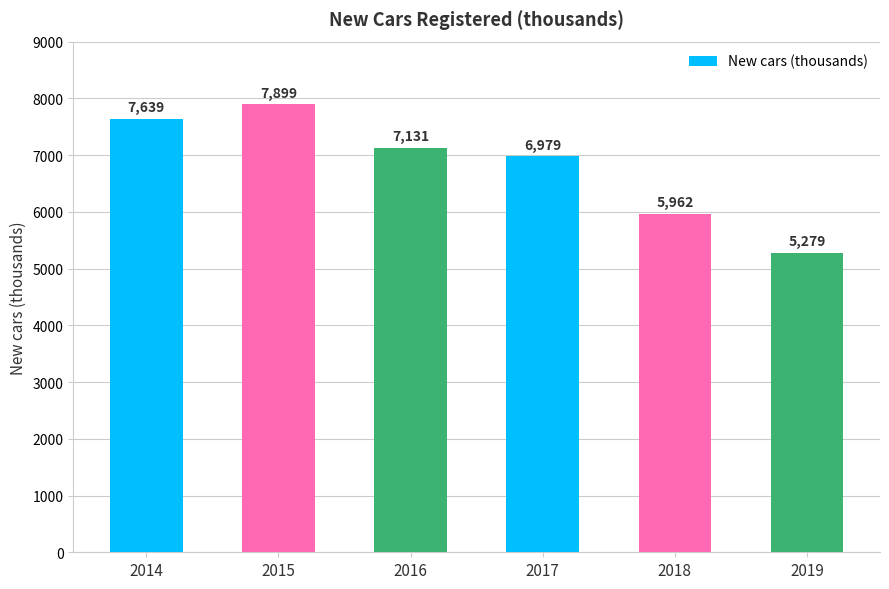

Reading left to right, what are all the values shown in this chart?

7639	7899	7131	6979	5962	5279